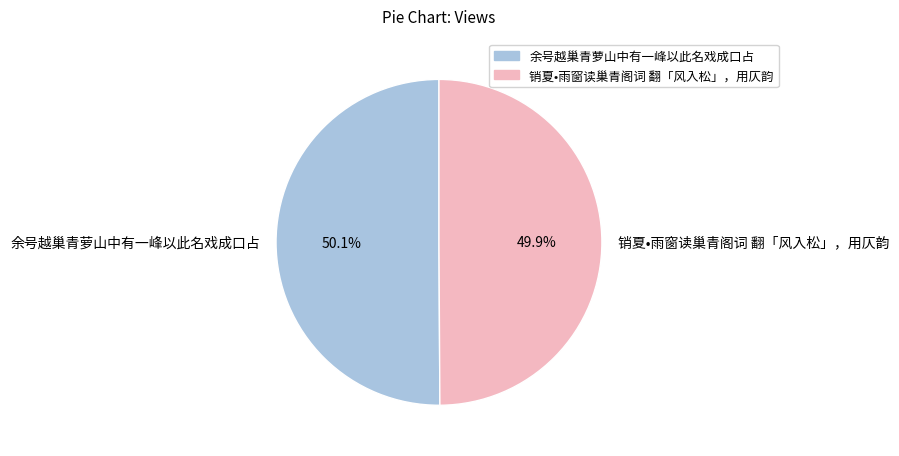

What percentage is NOT represented by 余号越巢青萝山中有一峰以此名戏成口占?

49.9%